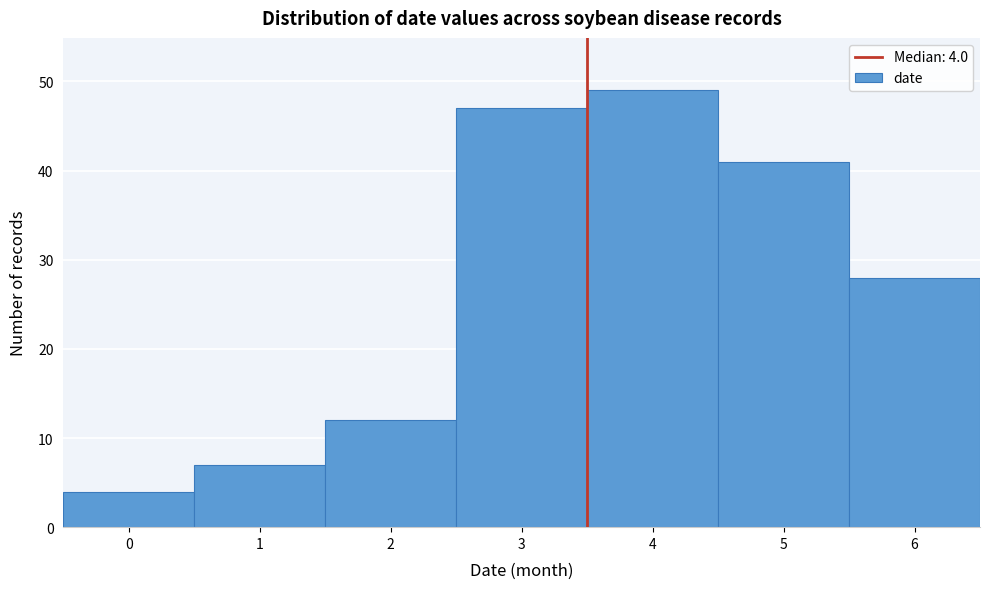

Reading left to right, what are all the values shown in this chart?

0=4	1=7	2=12	3=47	4=49	5=41	6=28